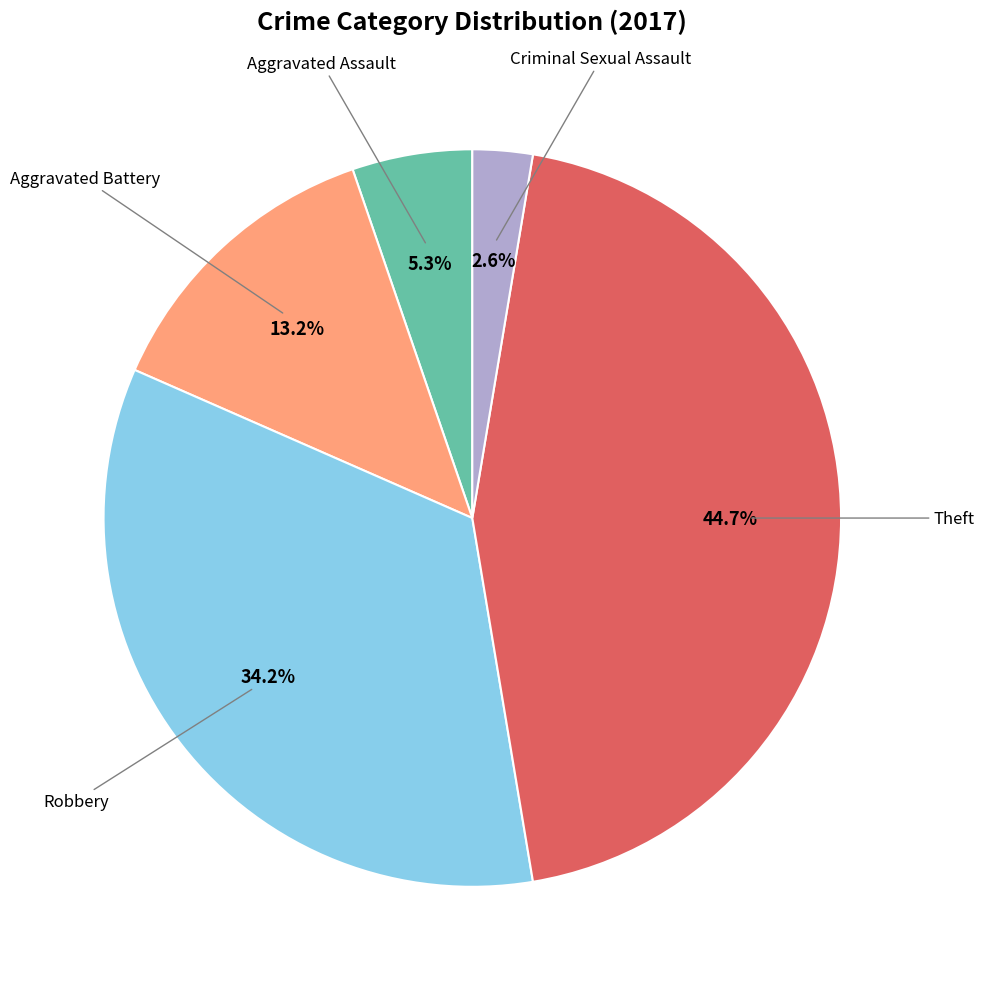

Does any single category account for the majority?

No